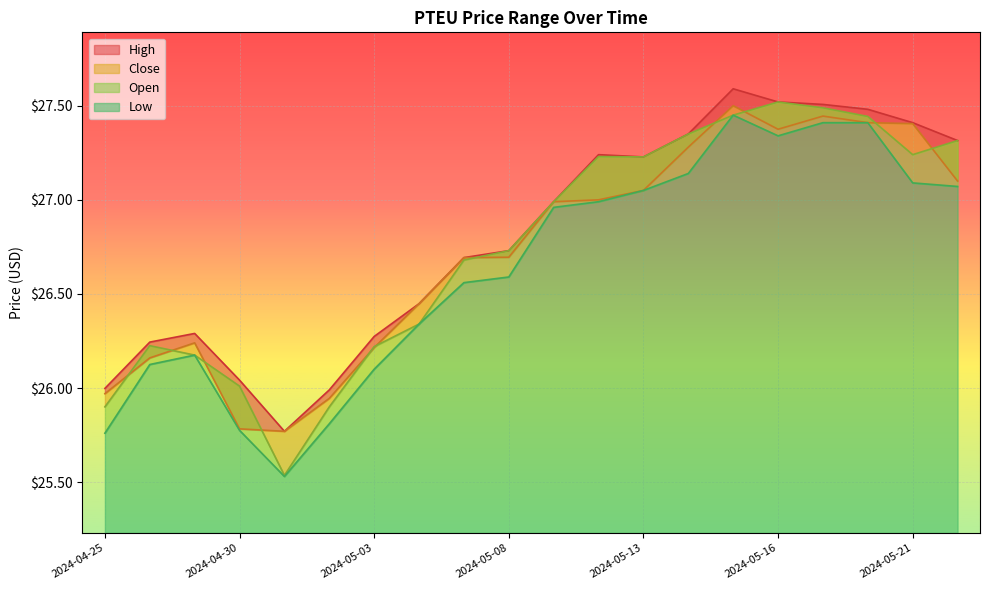

True or false: High and Low intersect in this chart.

False